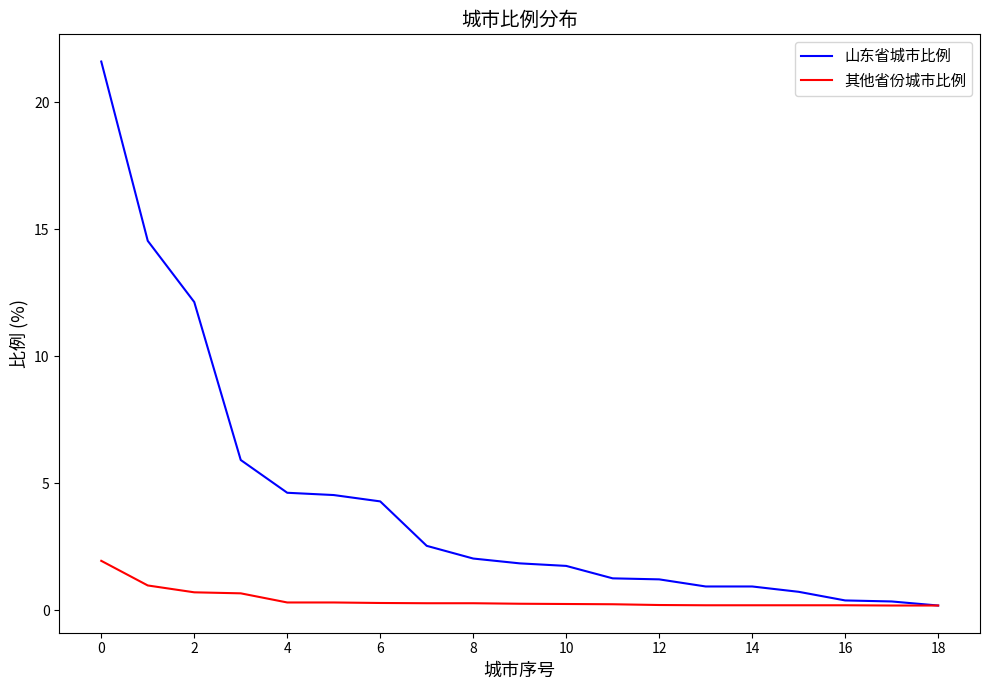

What is the minimum value for 山东省城市比例?

0.2